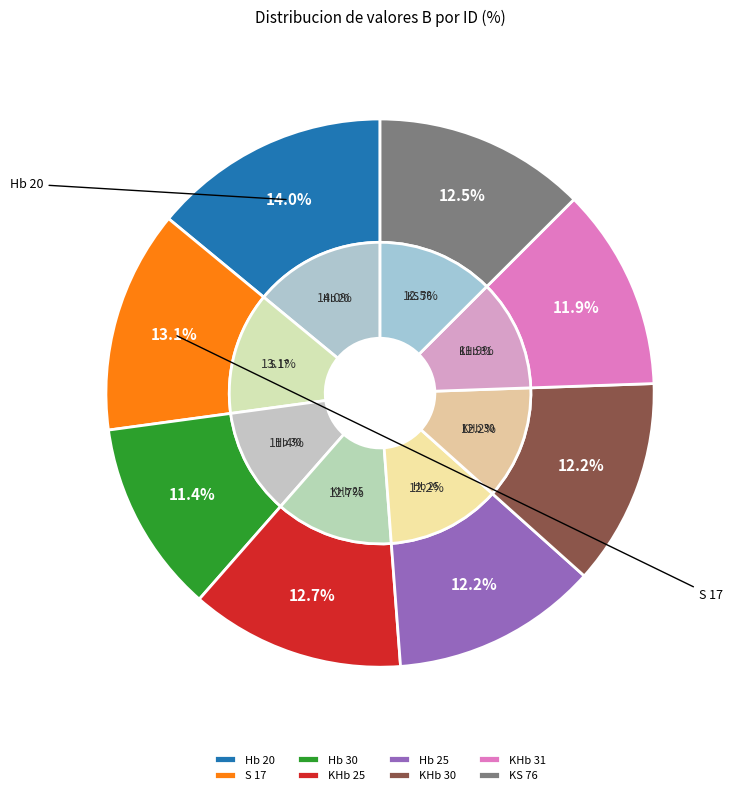

The KHb 31 slice represents 12% of the pie. True or false?

True